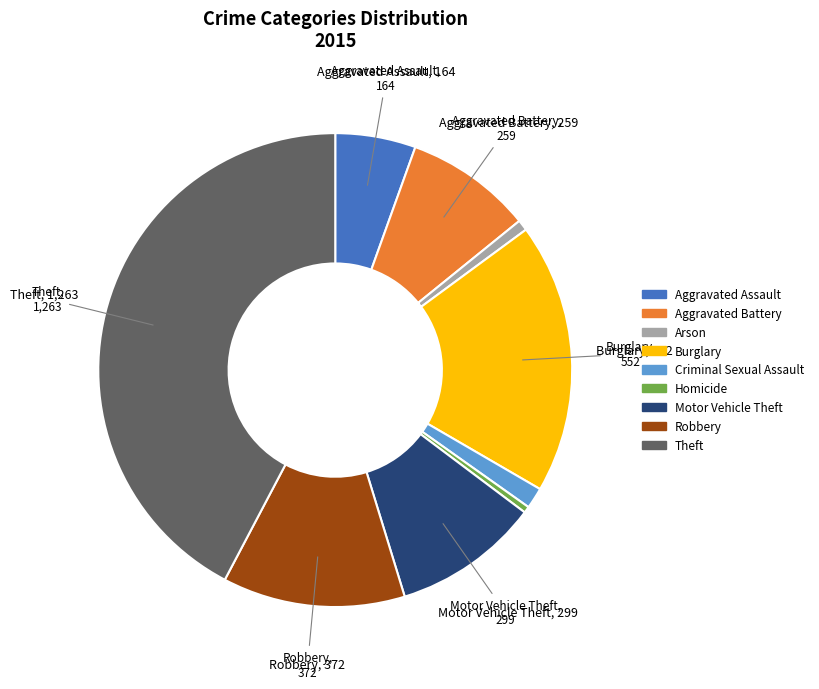

How many slices are in this pie chart?

9